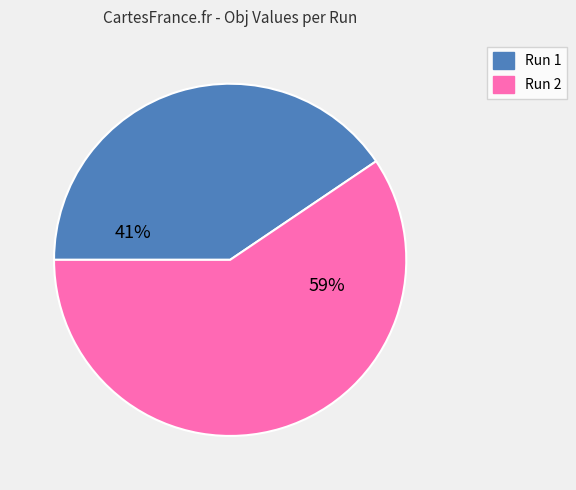

Is there any slice that represents more than half of the pie?

Yes